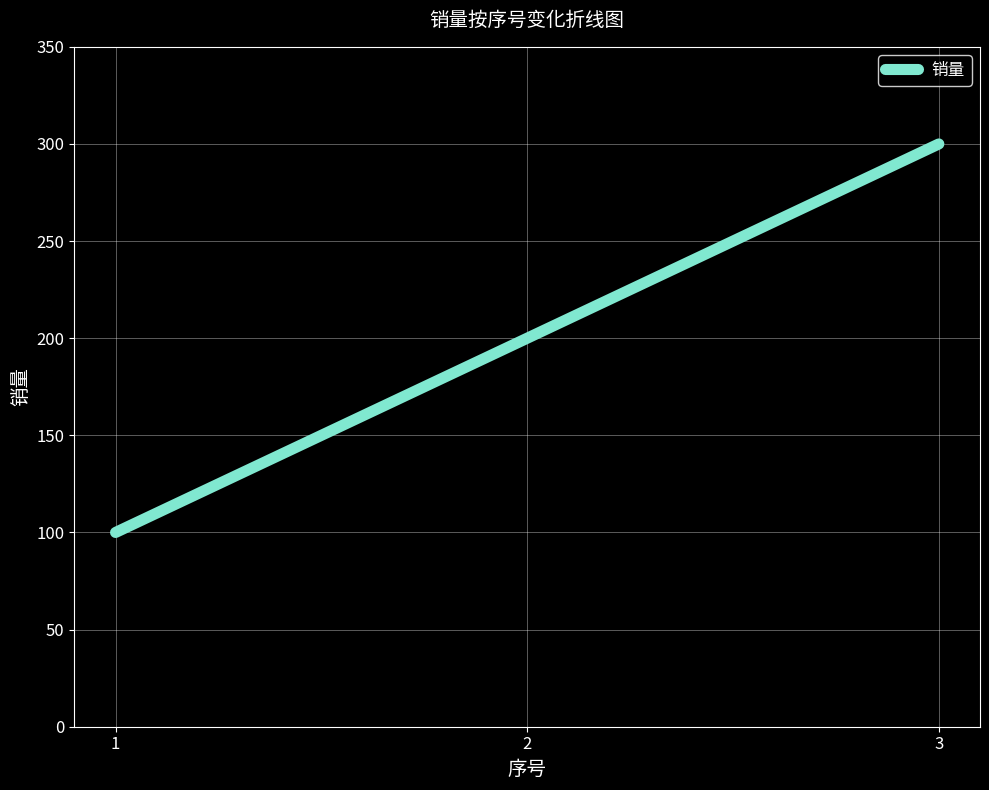

What is the difference between the values at 3 and 1?

200